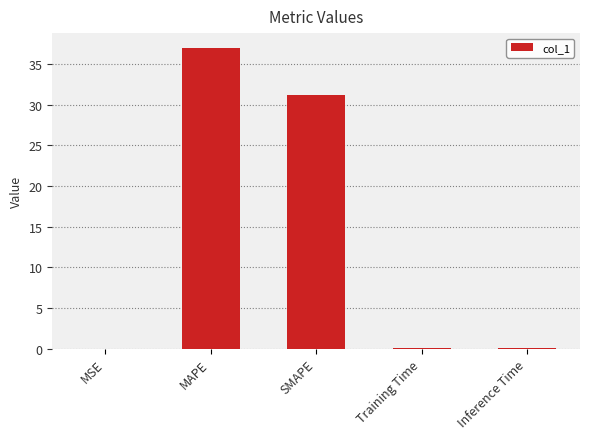

How many data points does each series have?

5